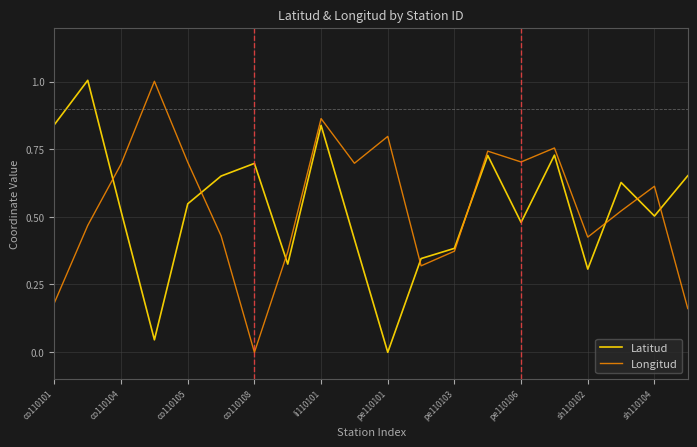

What is the maximum value for Longitud?

1.0